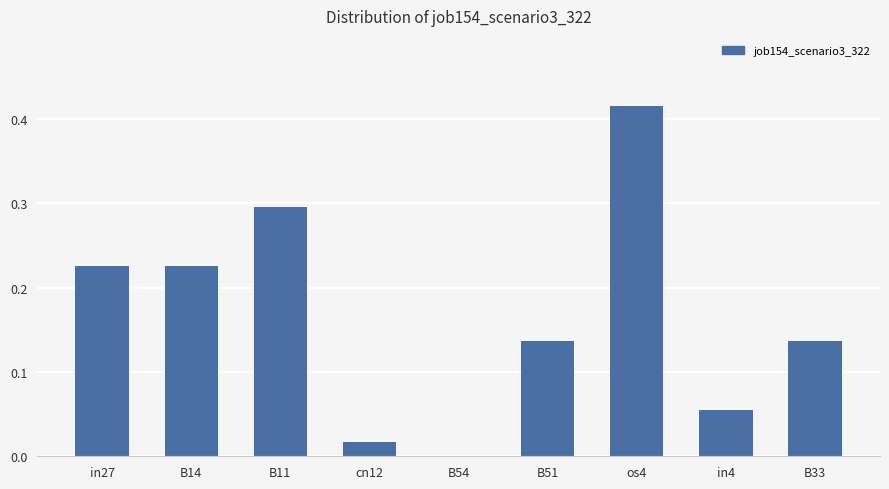

Which has a higher value, in27 or in4?

in27